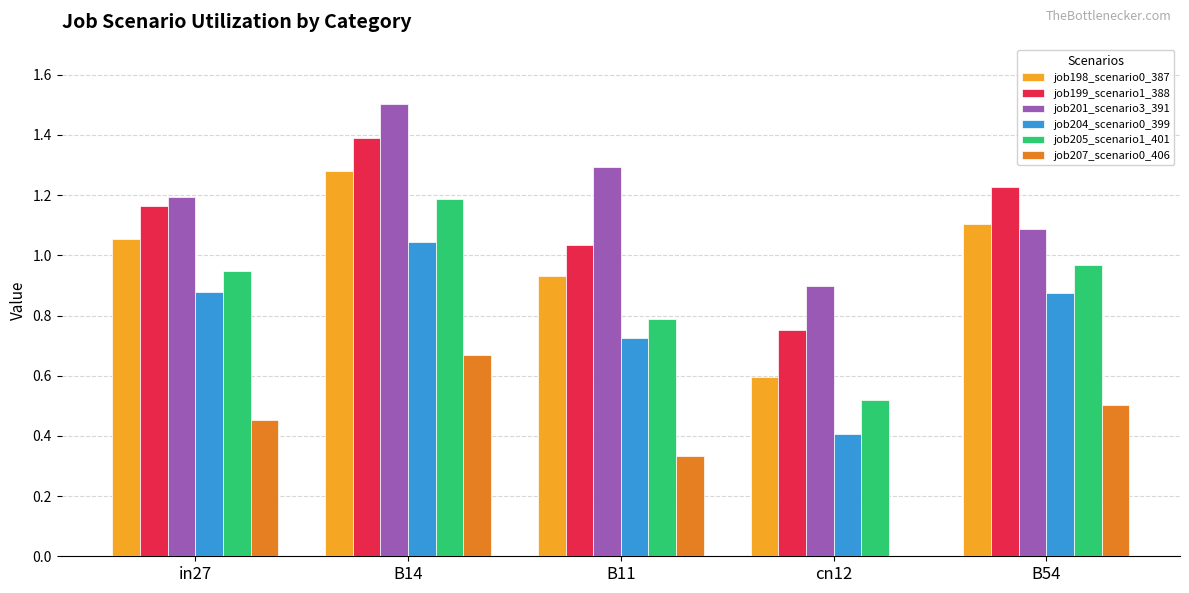

True or false: job199_scenario1_388 has a value of 0.5 at cn12.

False